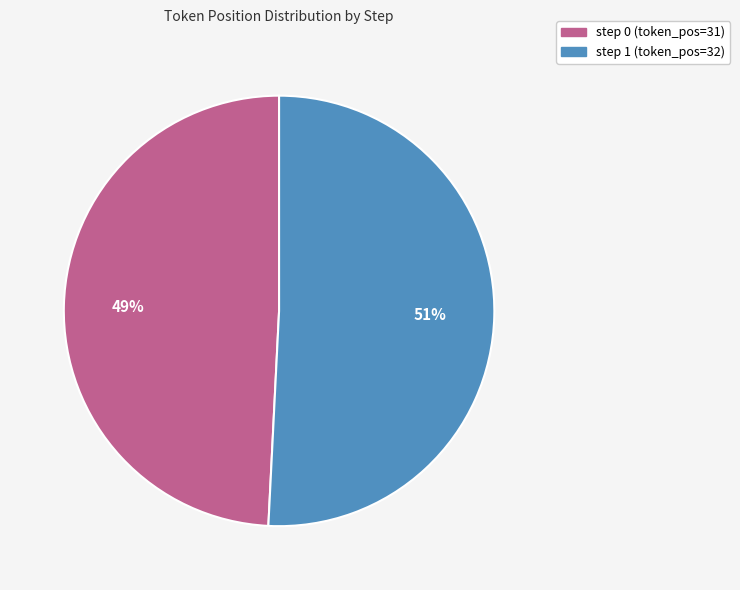

Count the number of slices in the pie.

2